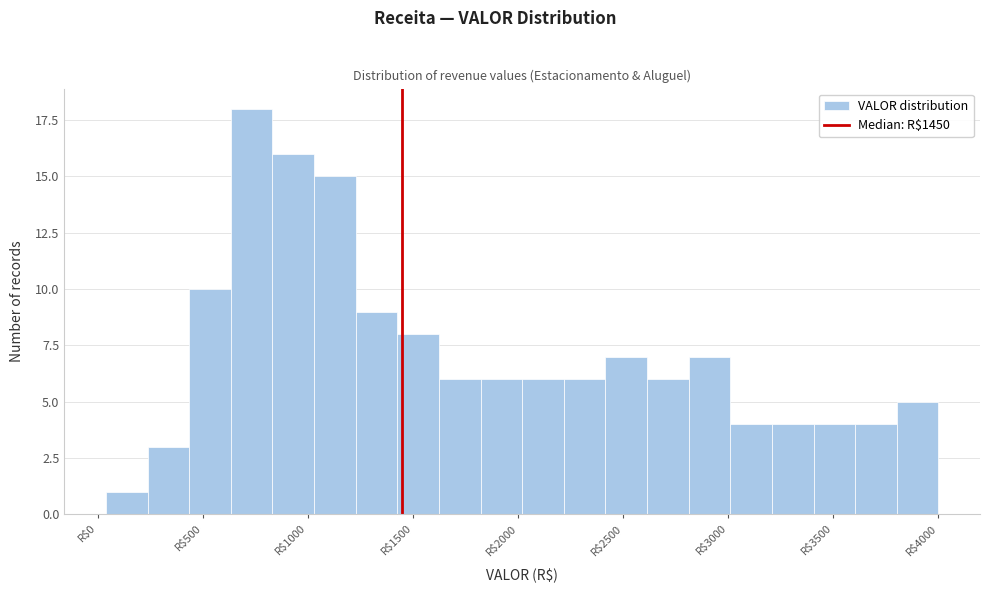

Read against the x-axis, roughly where is the centre of the tallest bar?

750